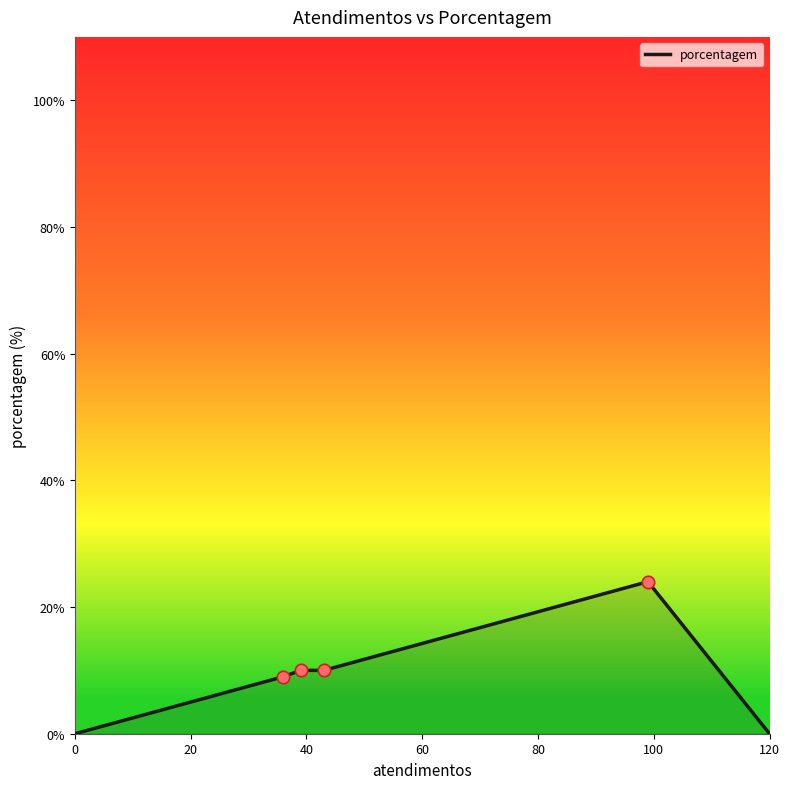

What is the maximum value shown in the chart?

24